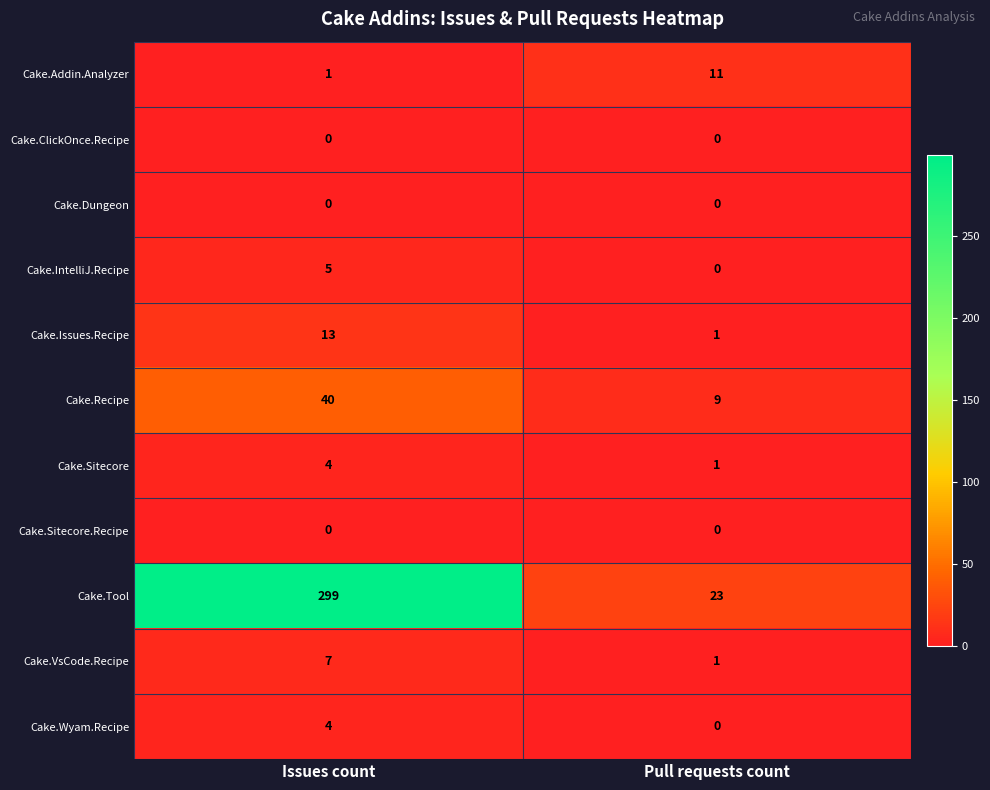

What value does the Cake.Recipe series have at Pull requests count, to the nearest 10?

10